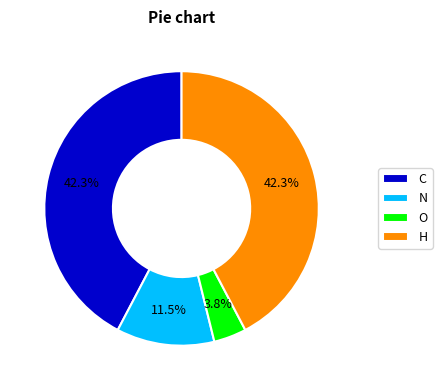

Is it true that N is 5% of the pie?

False